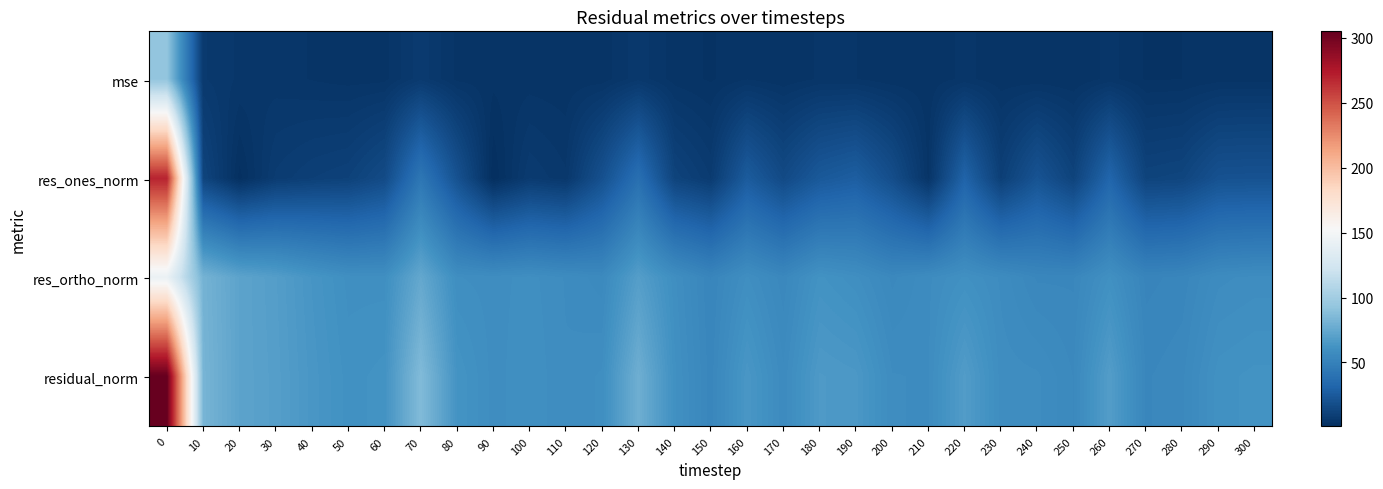

What is the smallest value displayed?

0.7